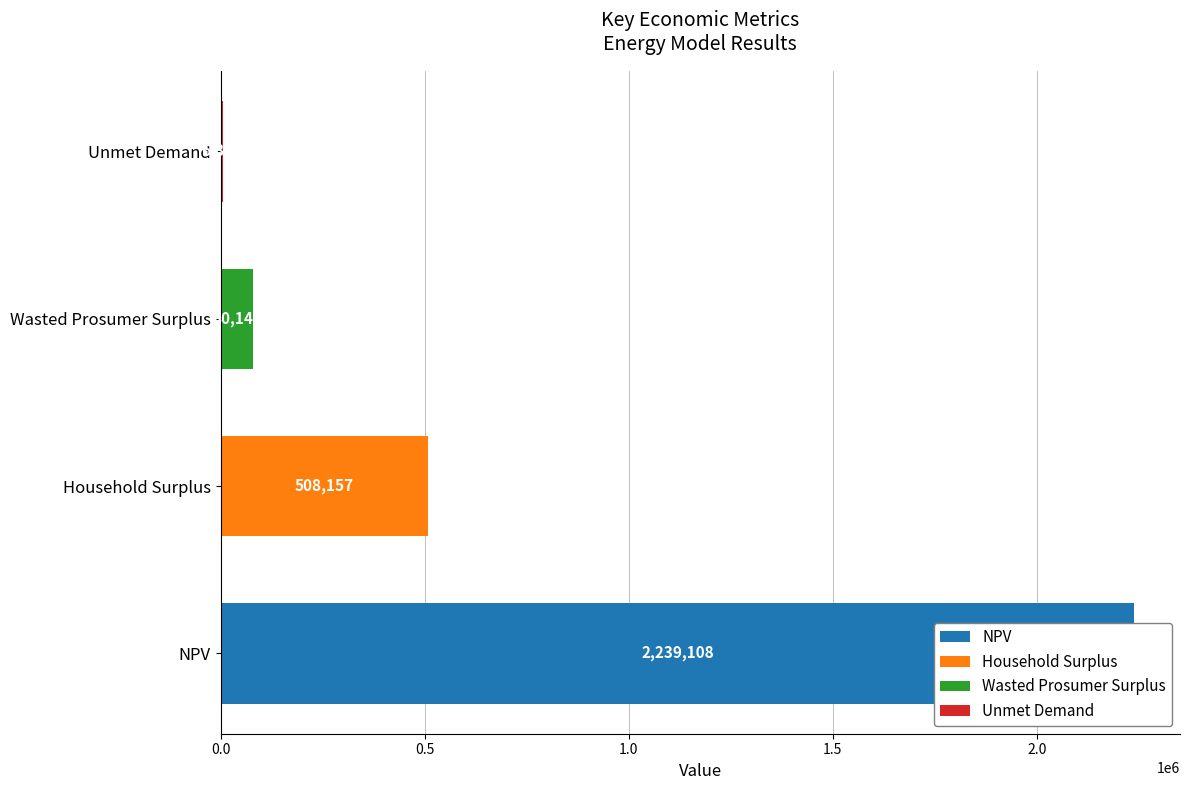

What is the sum of all values?

2834293.9